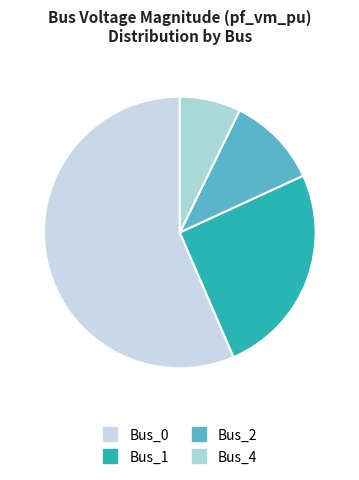

The Bus_4 slice represents 16% of the pie. True or false?

False